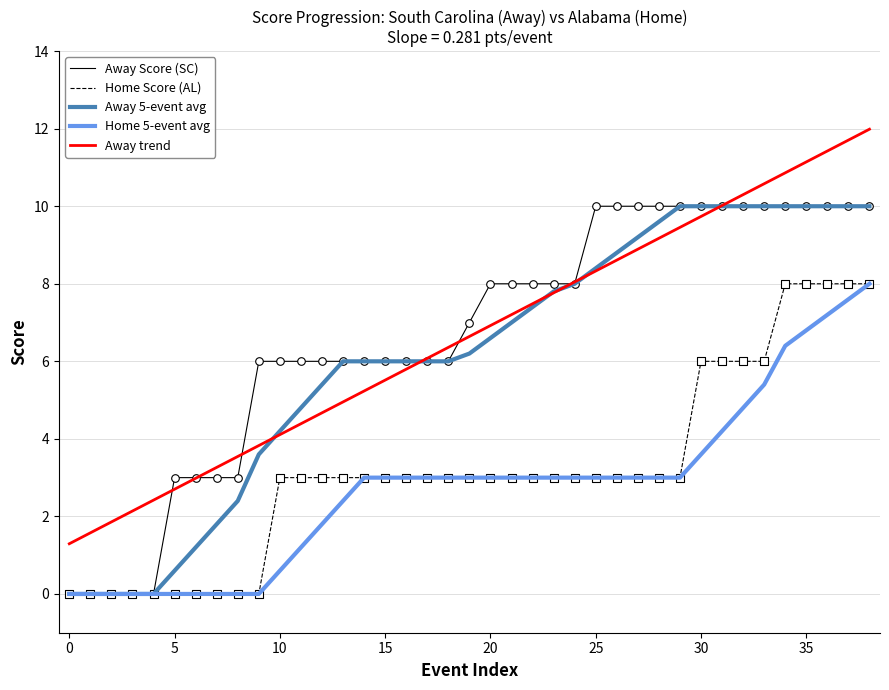

What are all the series names shown in the legend?

Away Score (SC), Home Score (AL), Away 5-event avg, Home 5-event avg, Away trend